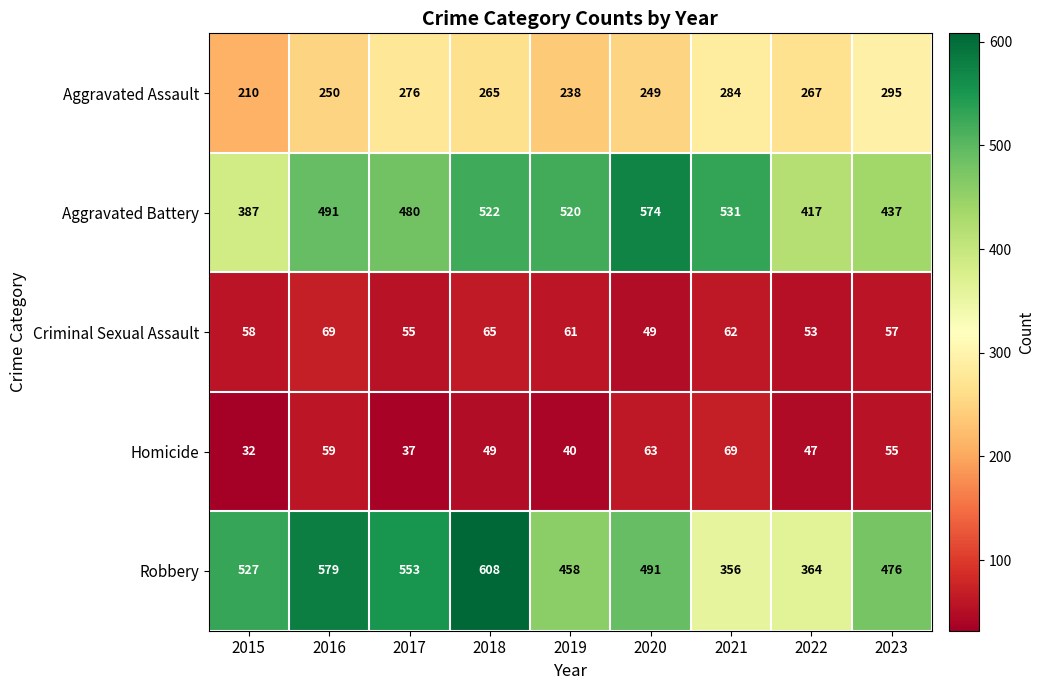

True or false: Homicide has a value of 40 at 2019.

True